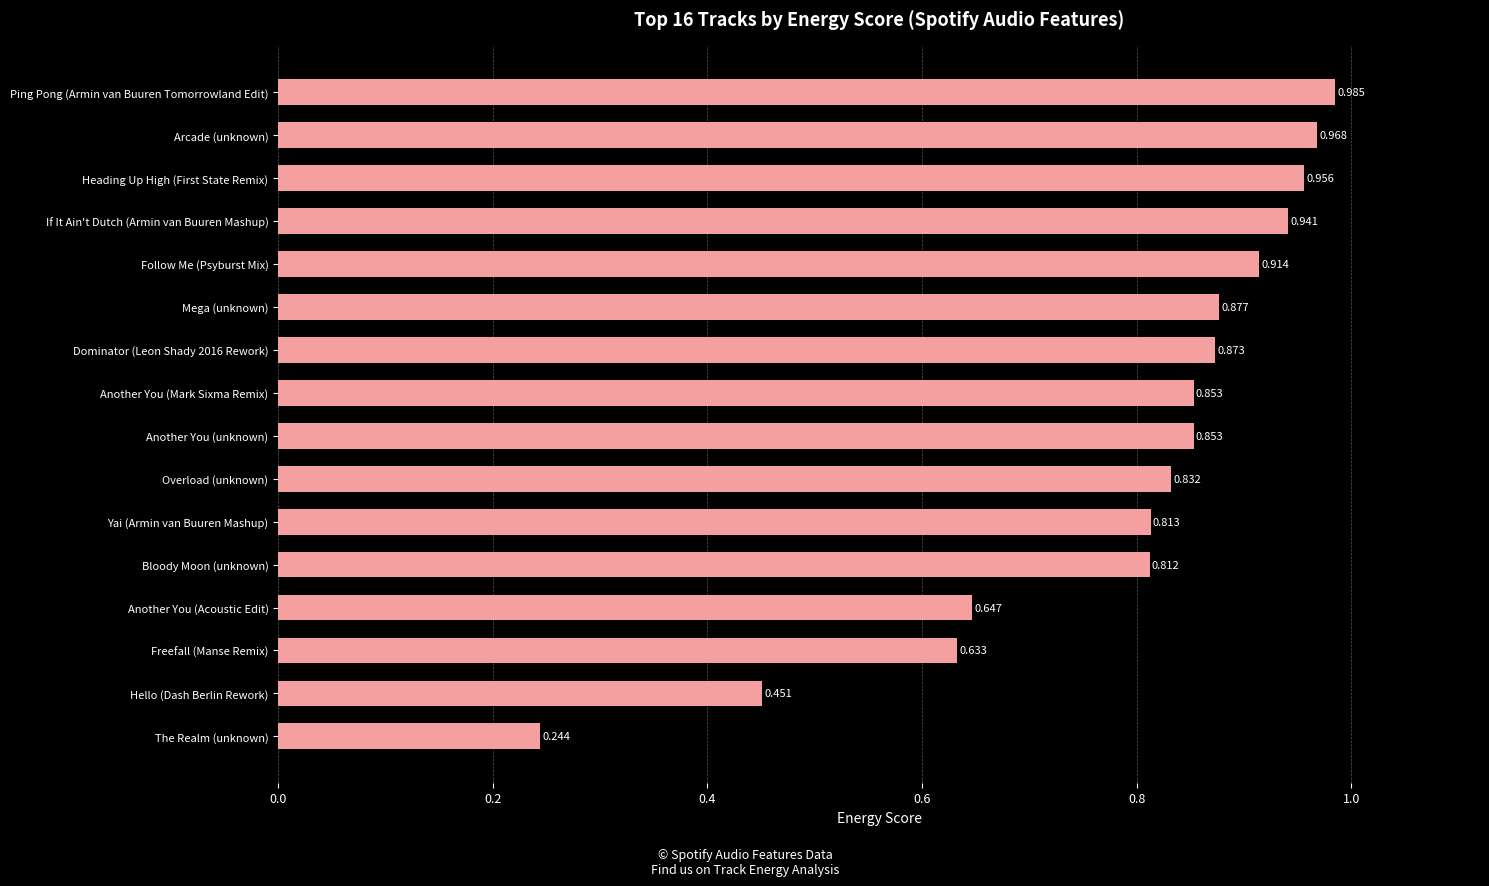

At which category does the chart reach its peak across all series?

Ping Pong (Armin van Buuren Tomorrowland Edit)